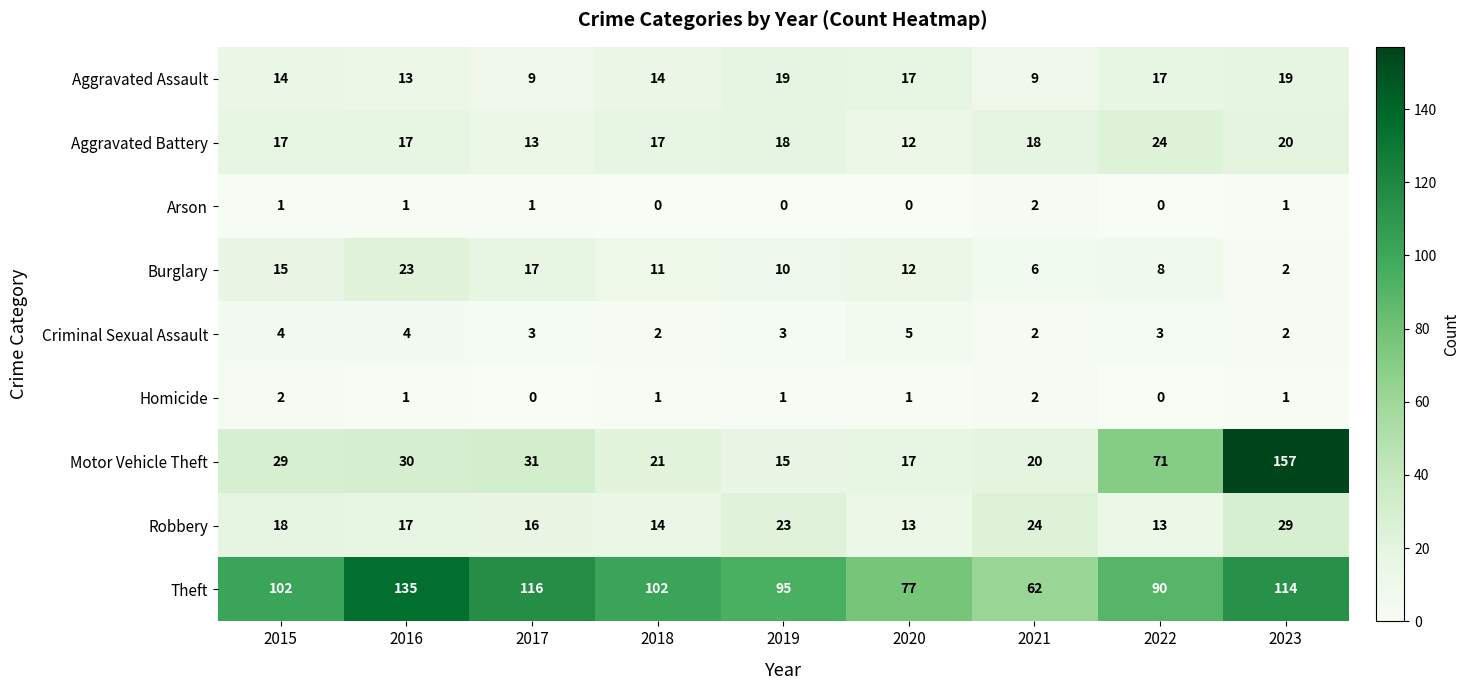

Is it true that Theft equals 114 at 2023?

True